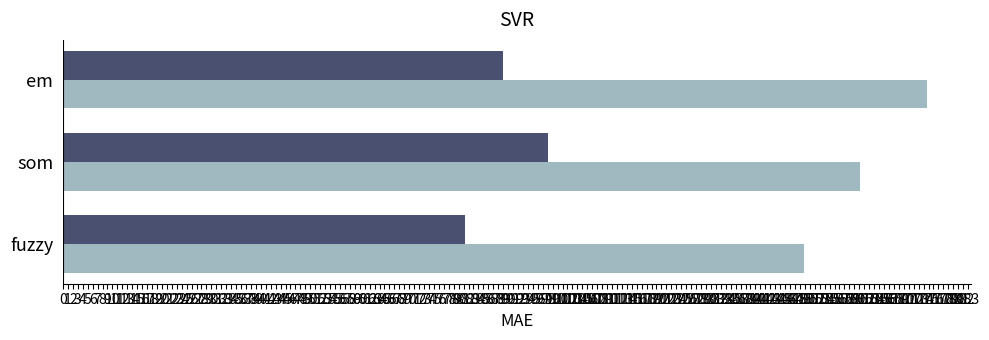

What is the maximum value shown in the chart?

174.8